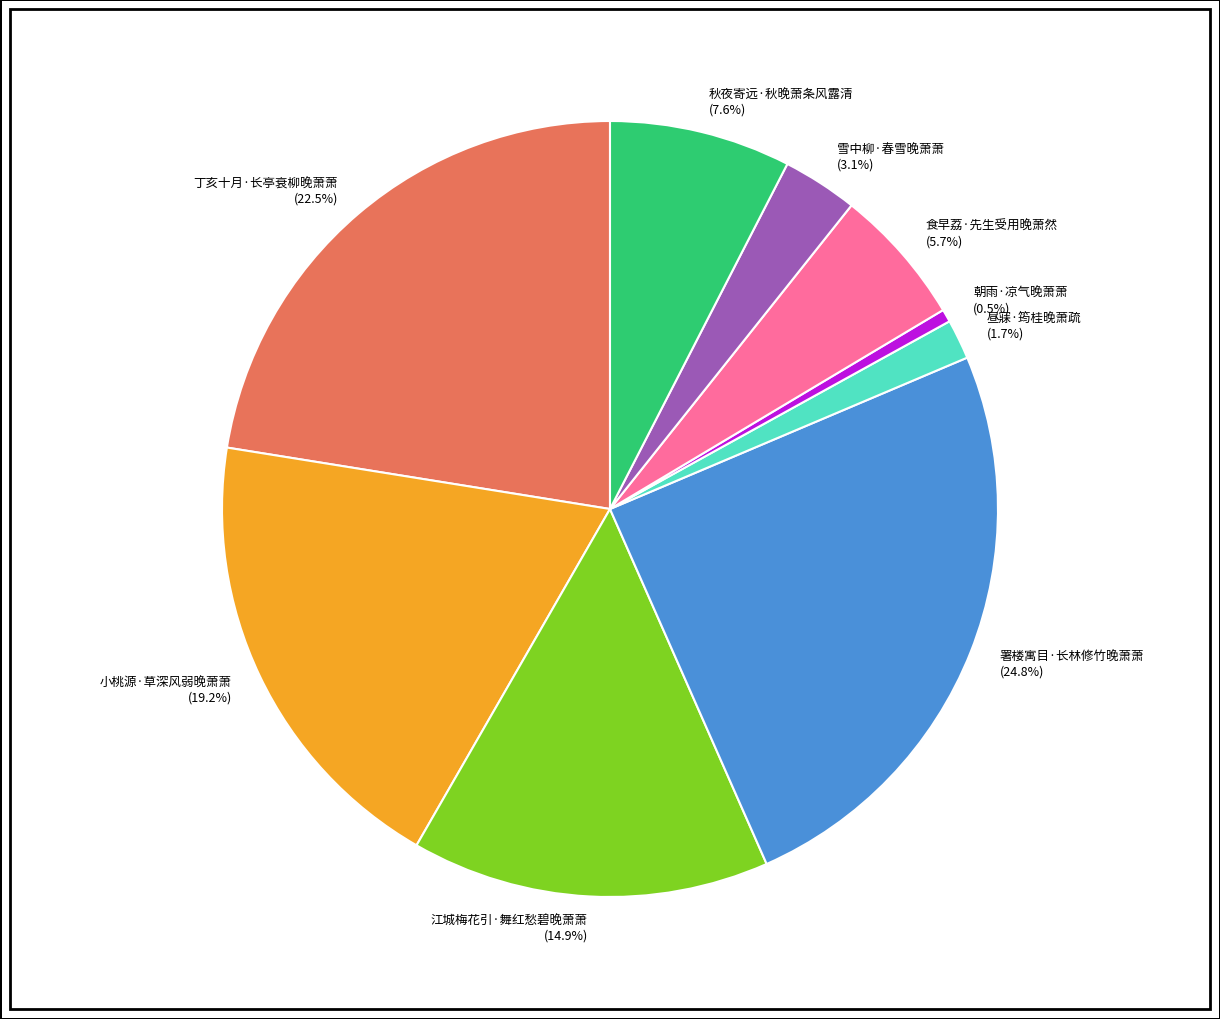

Does 雪中柳·春雪晚萧萧 account for over 50% of the chart?

No